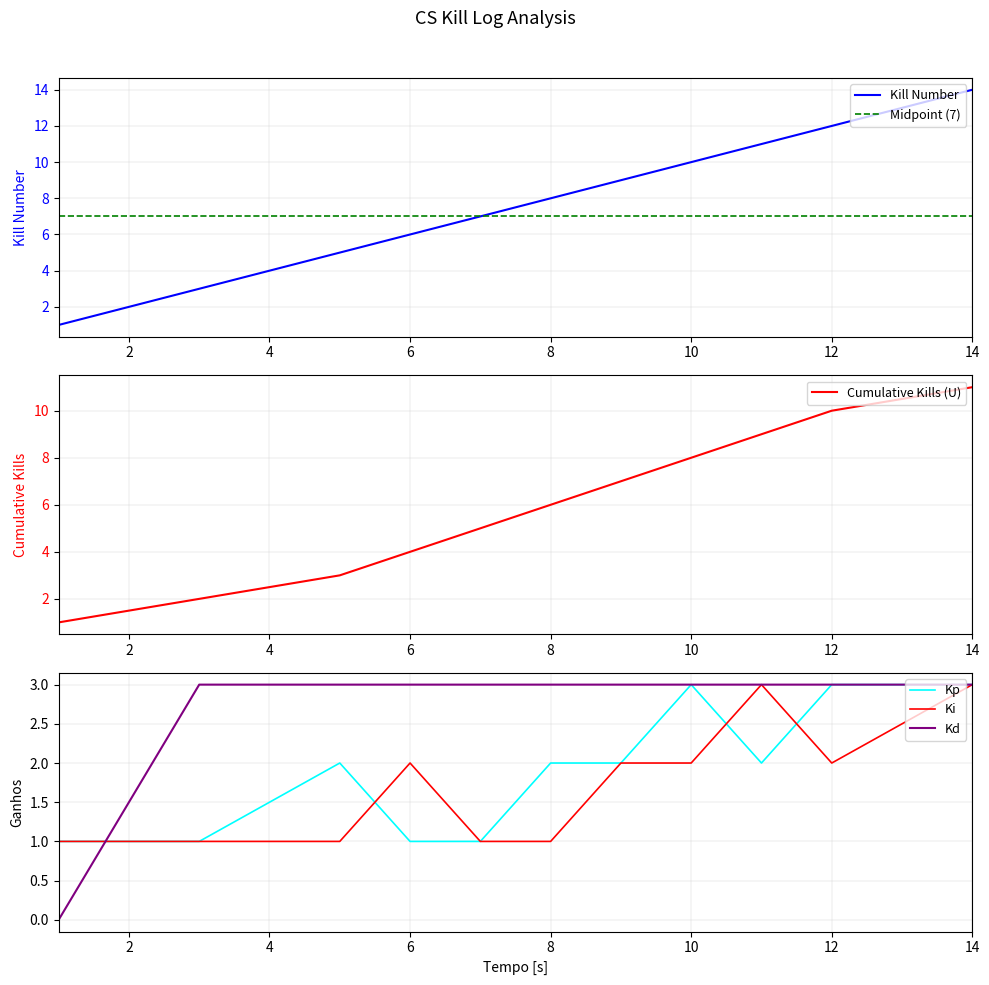

True or false: Cumulative Kills and Kills per Round cross at least once.

False